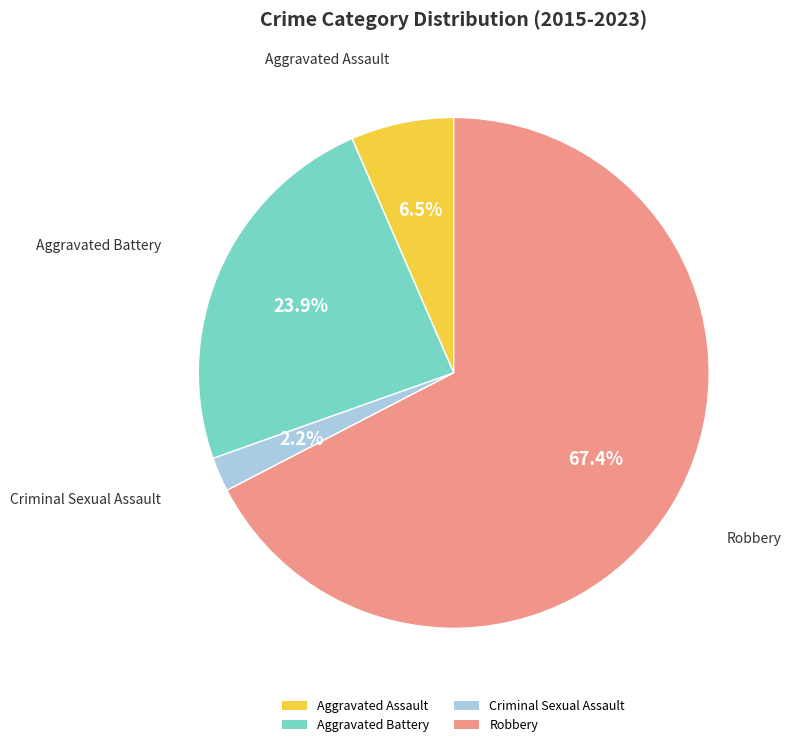

Is it true that Robbery is 19% of the pie?

False